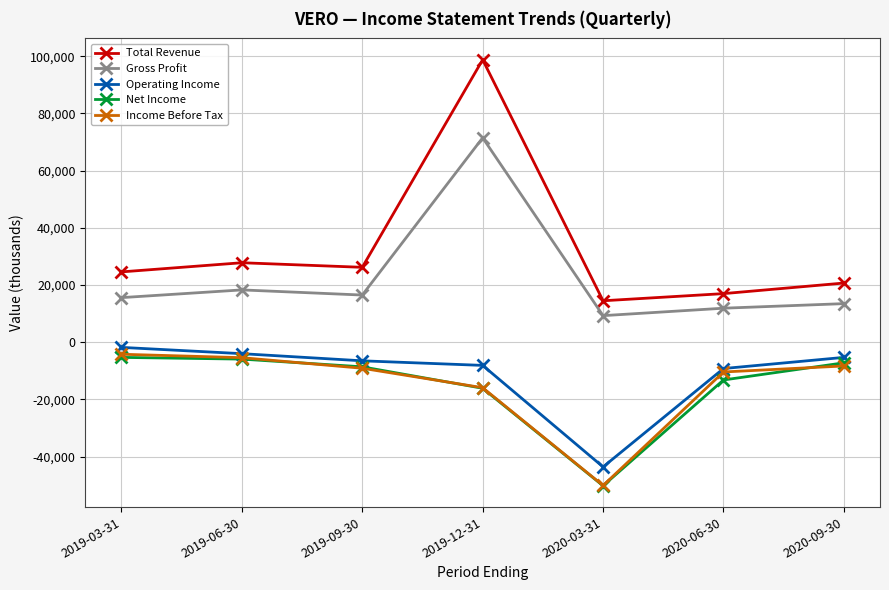

True or false: Operating Income and Gross Profit cross at least once.

False